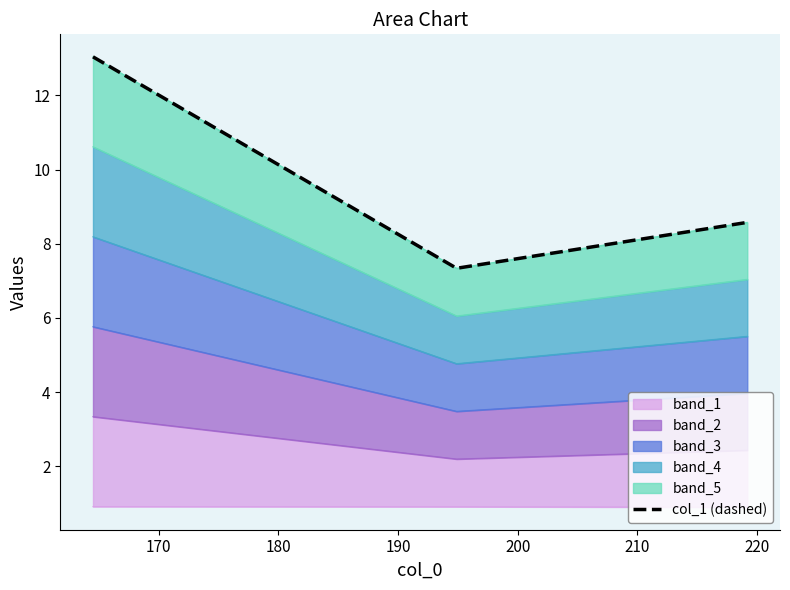

What is the average value?

9.7